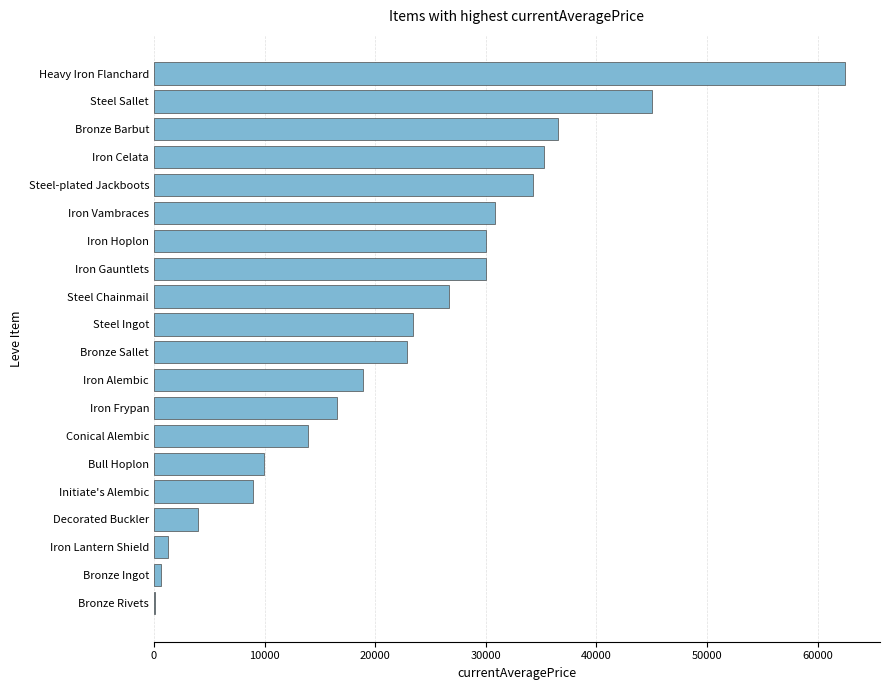

Between Iron Lantern Shield and Steel Sallet, which is larger?

Steel Sallet